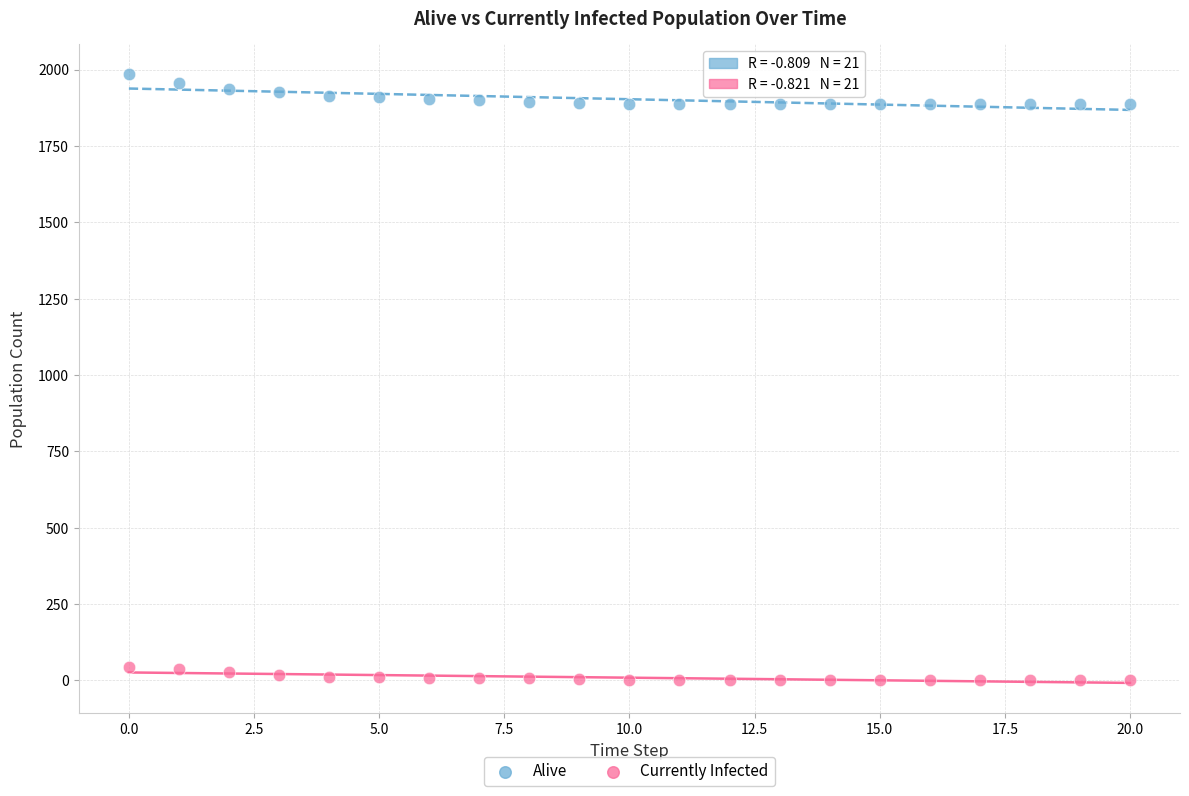

Which series reaches the minimum Y coordinate?

Currently Infected